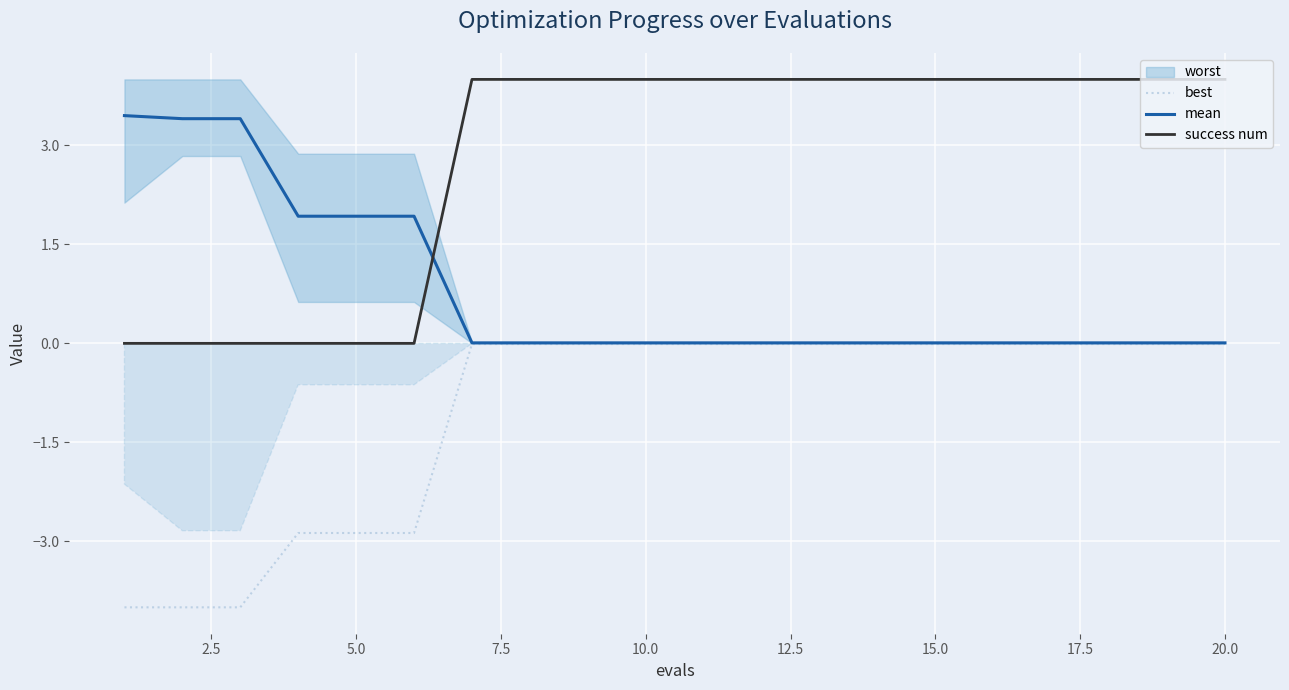

True or false: success num and best cross at least once.

False